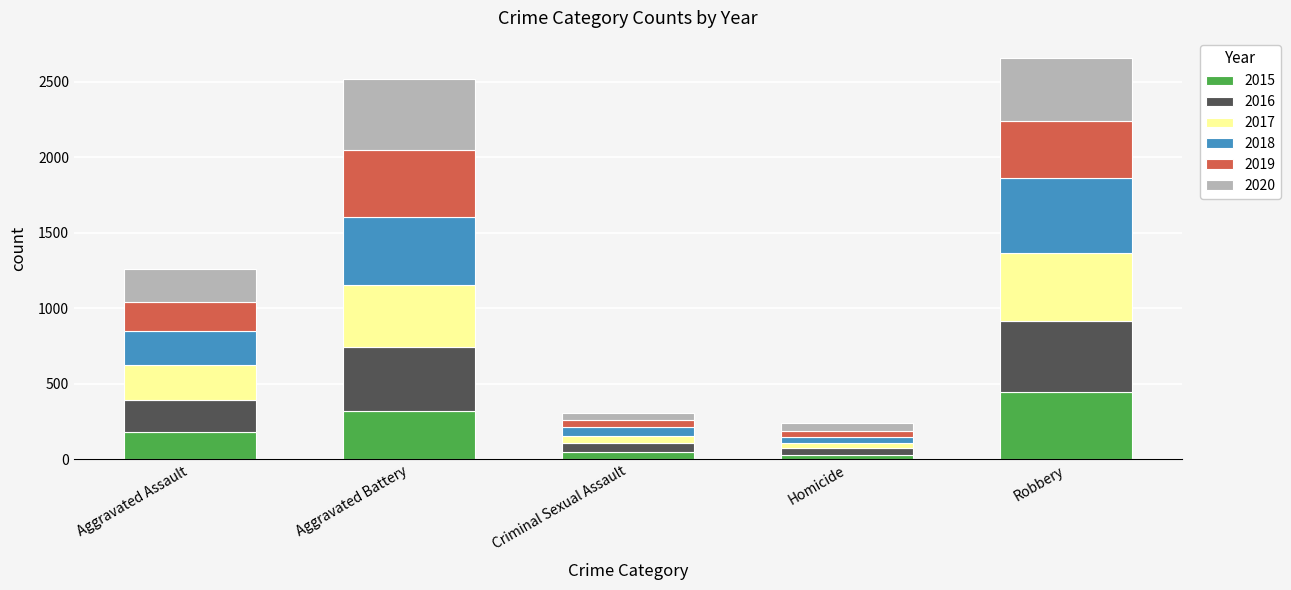

At which label does 2015 reach its peak?

Robbery